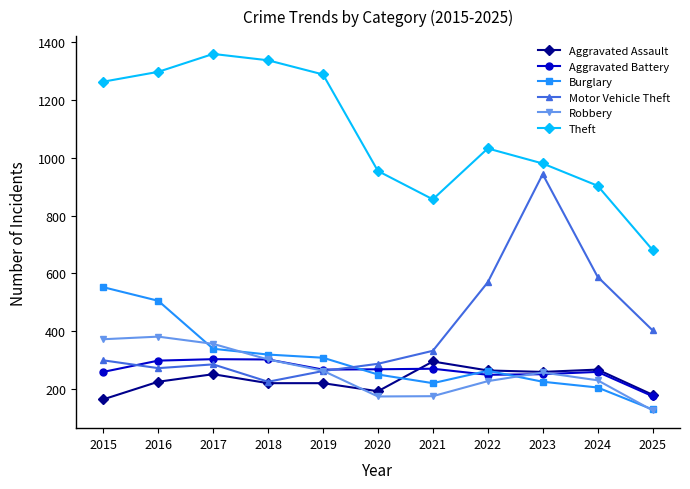

Is the value of Aggravated Assault at 2022 greater than the value of Burglary at 2019?

No